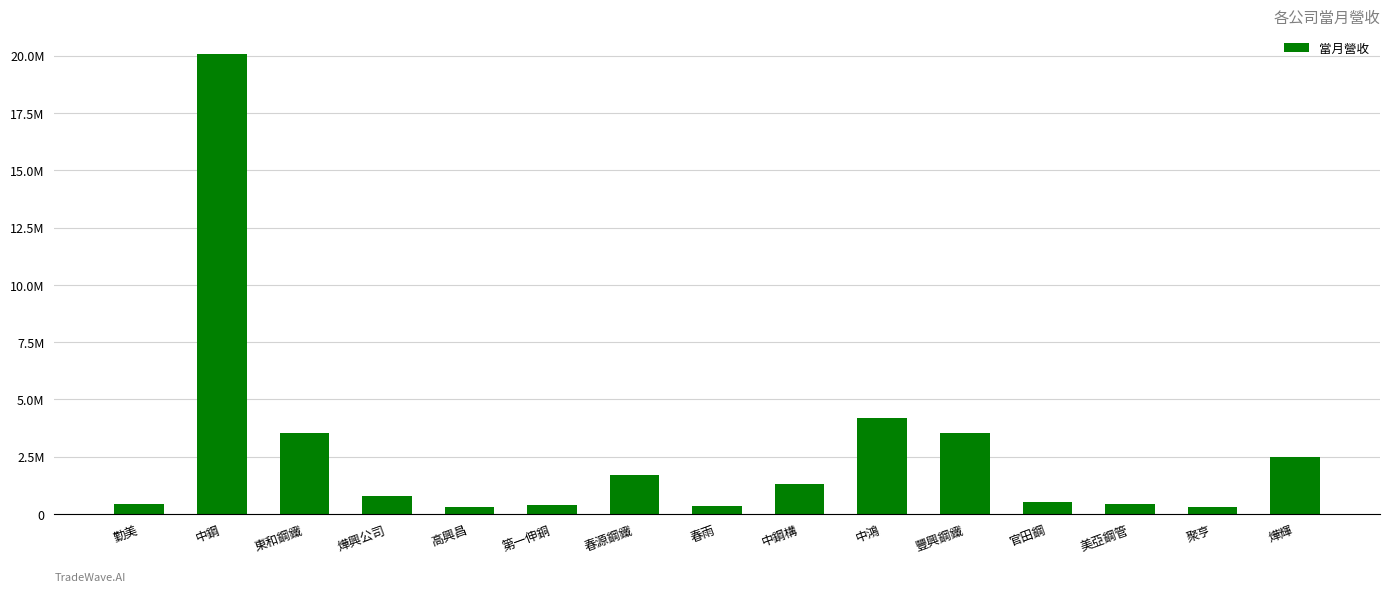

What is the sum of the values at 燁興公司 and 東和鋼鐵?

4314087